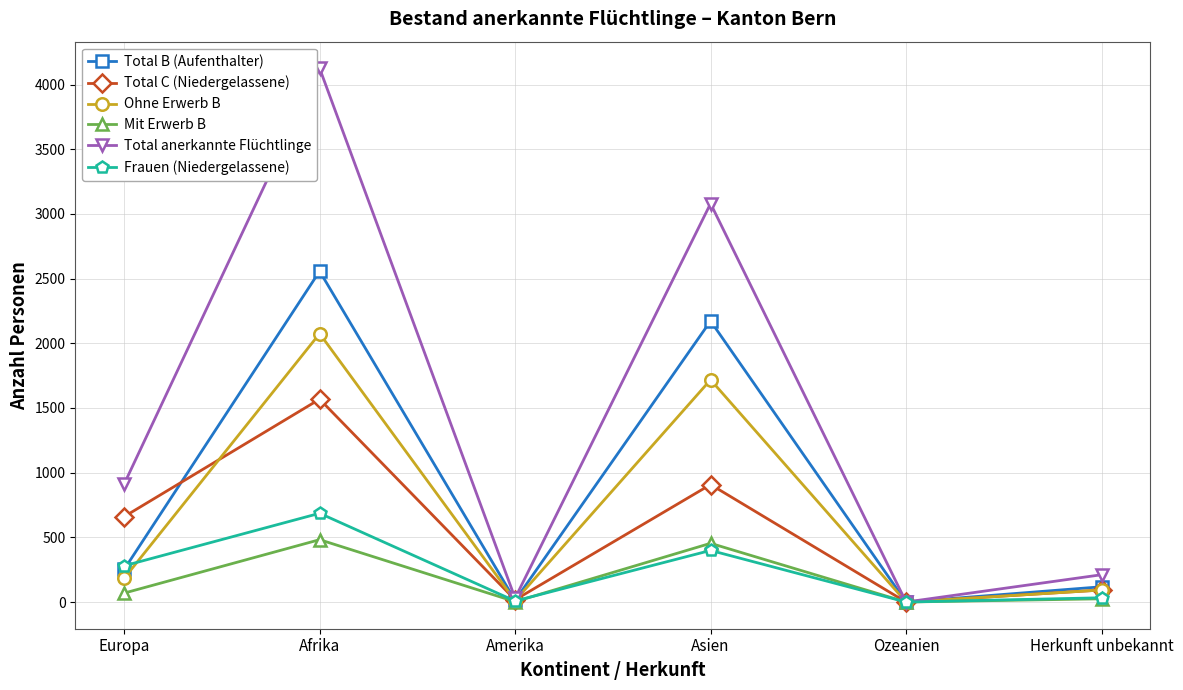

In Frauen (Niedergelassene), how many points are higher than both neighbors (excluding endpoints)?

2